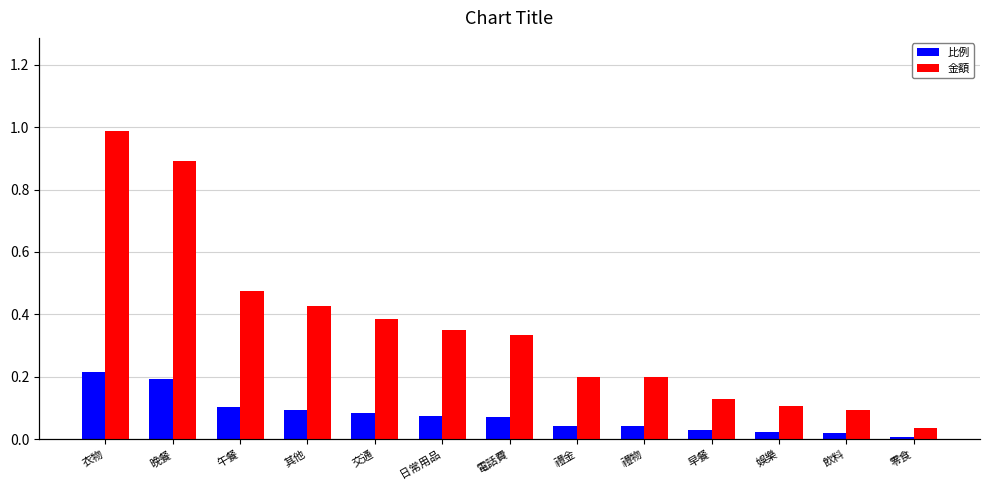

What is the spread (max minus min) of values at 日常用品?

1045.9